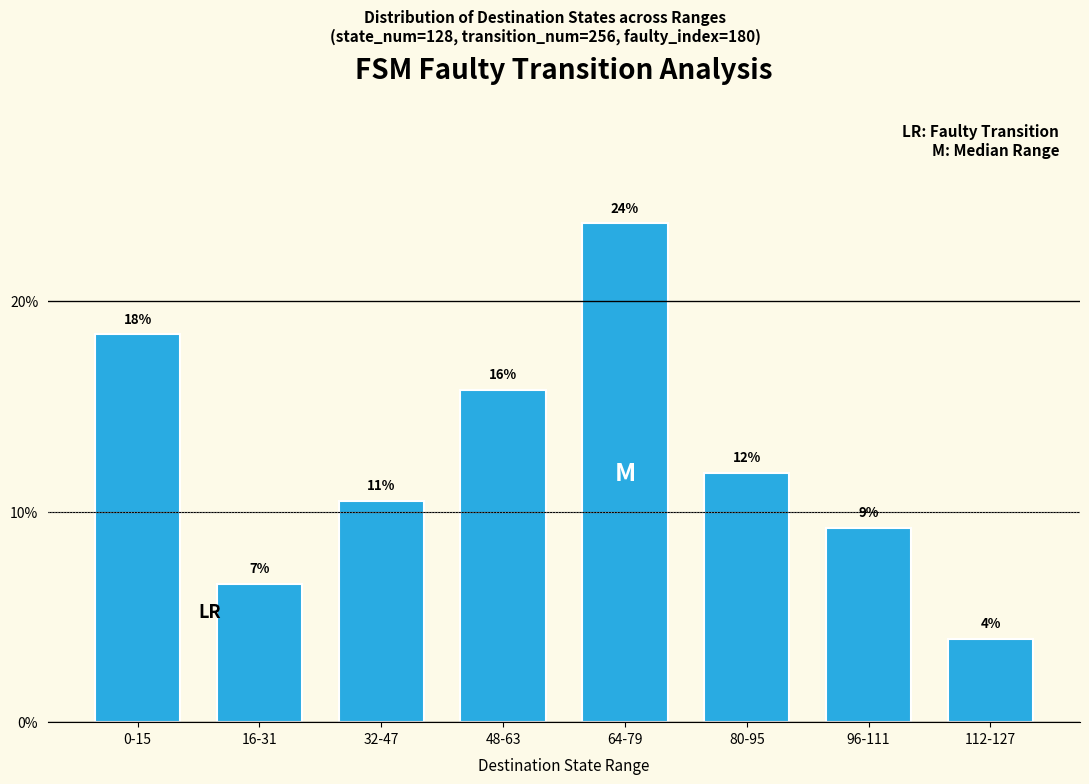

How many bars are there in total?

8